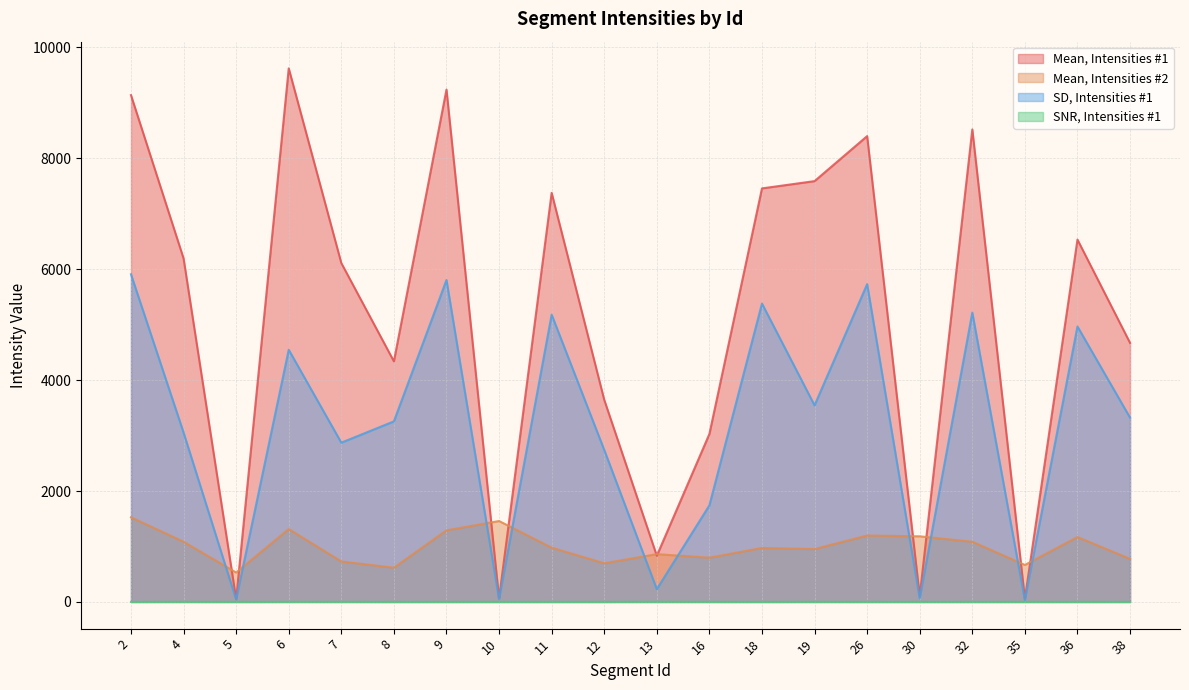

Where is Mean, Intensities #1 nearest to the value 4837?

38